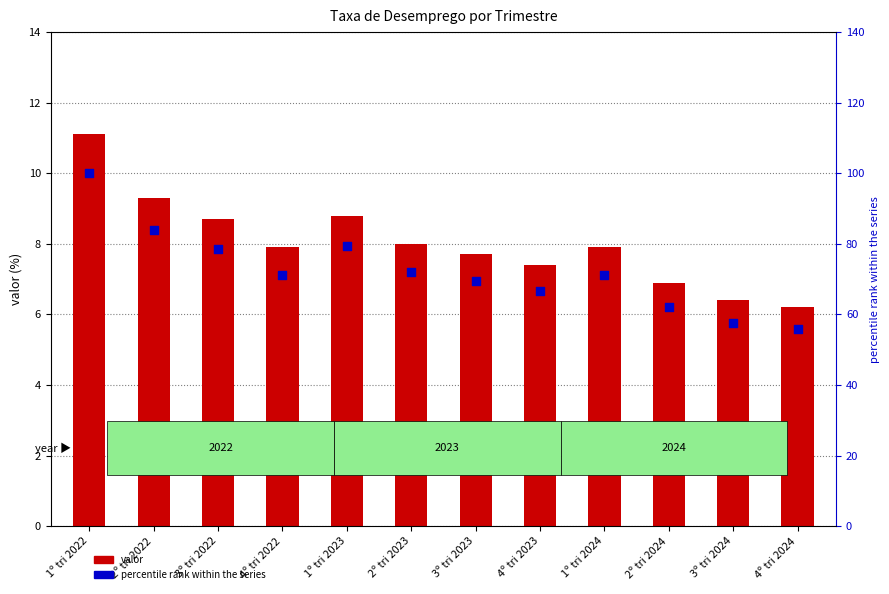

Which series has the largest total across all categories?

percentile rank within the series